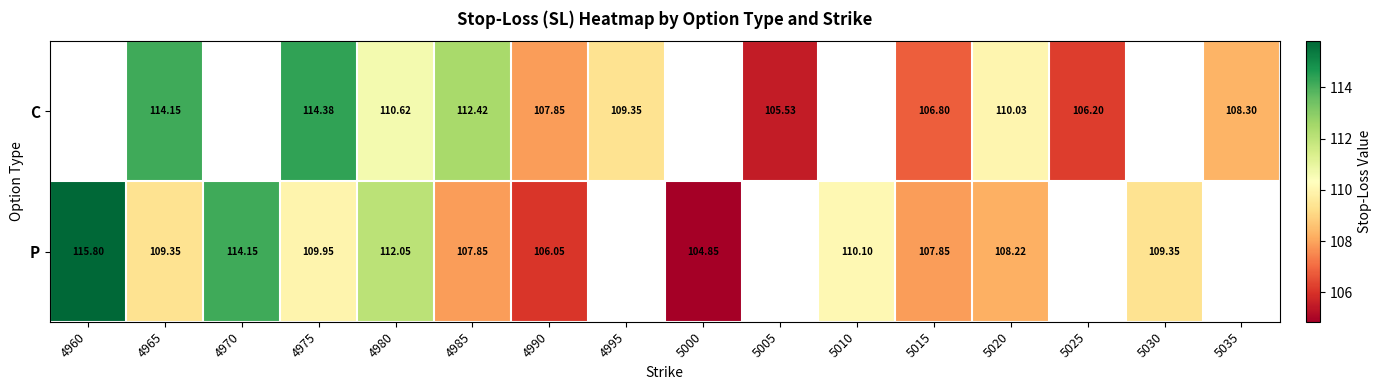

At 5015, list the series in order from smallest to largest.

C, P